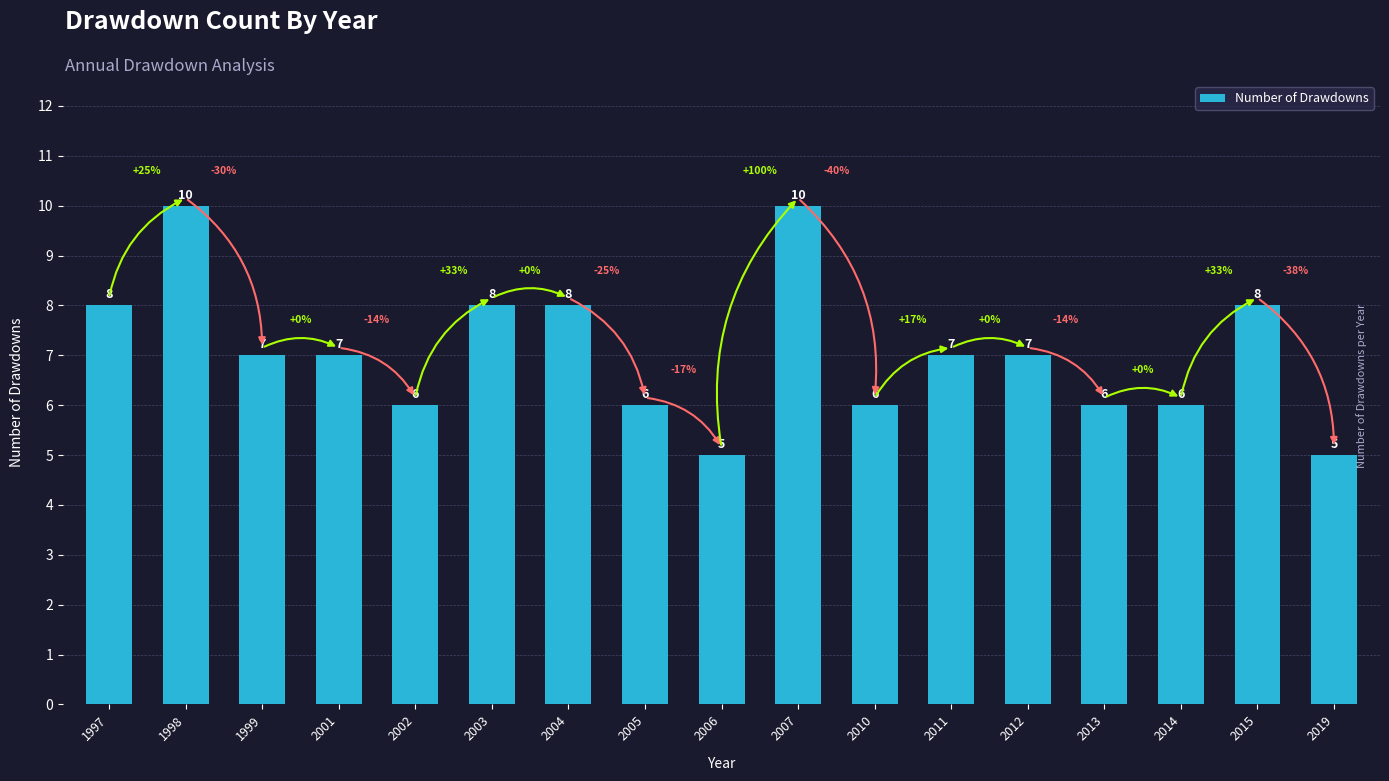

What is the value of the 3rd bar from the left?

7